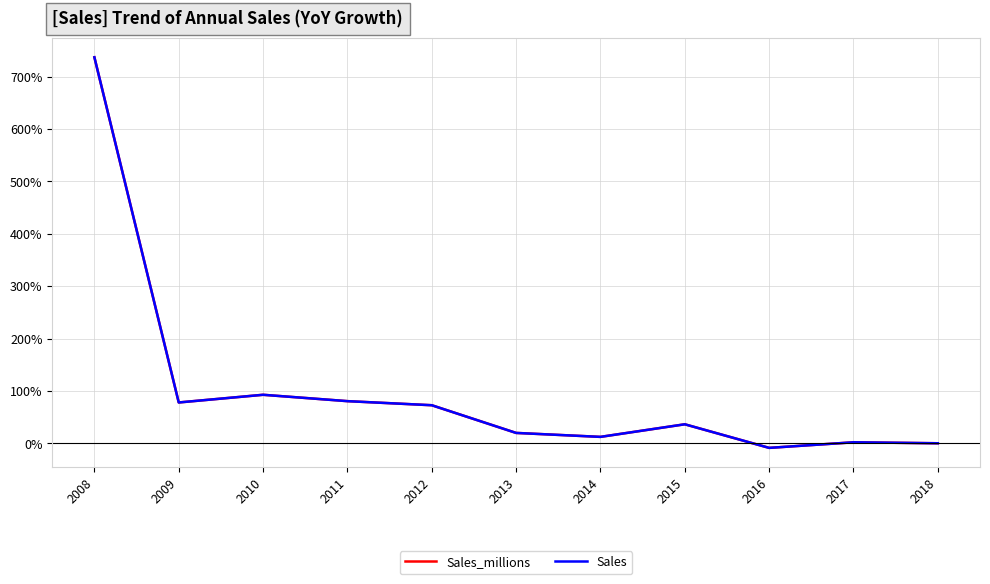

Where is the first local maximum for Sales_millions?

2010